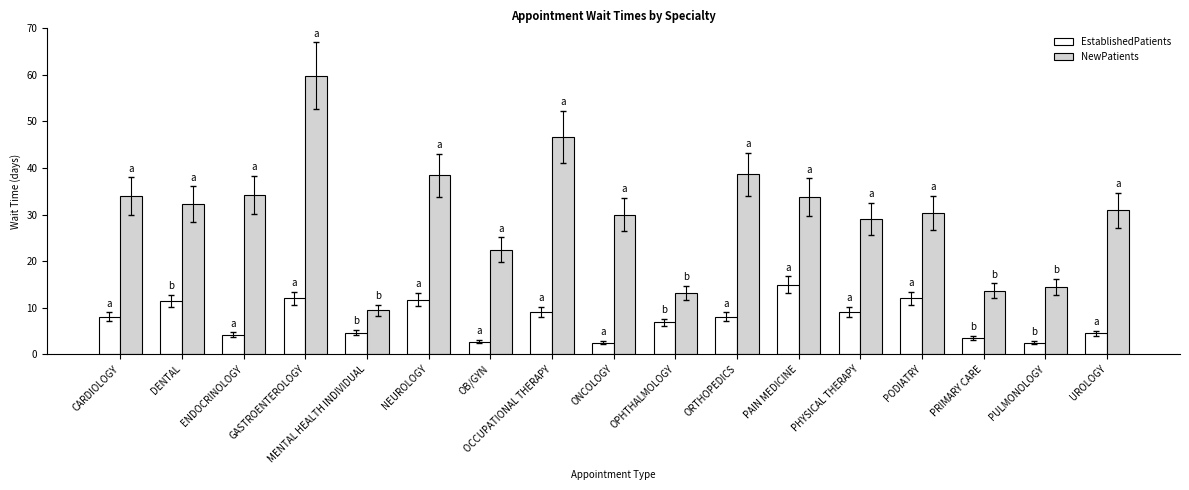

Rank the series by their average value, from lowest to highest.

EstablishedPatients, NewPatients